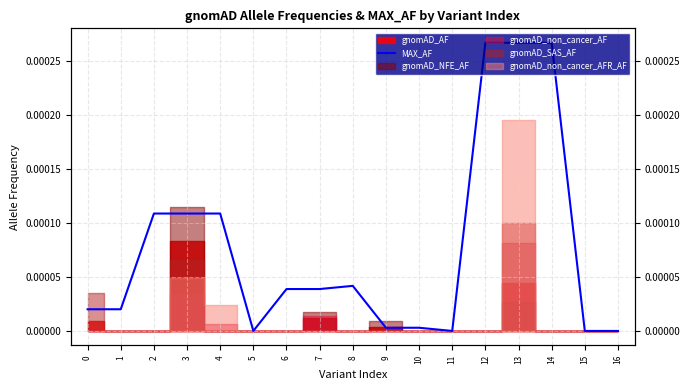

How many categories are shown in the chart?

17